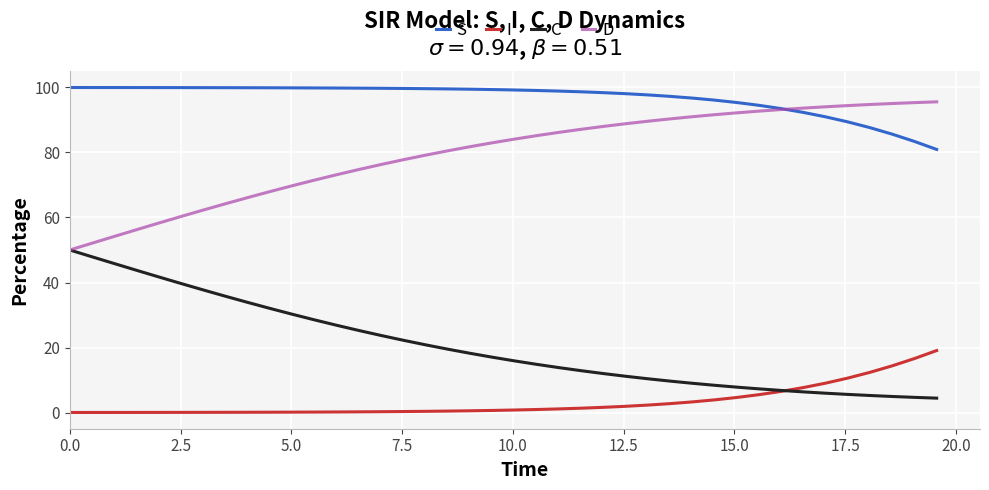

True or false: C and S intersect in this chart.

False